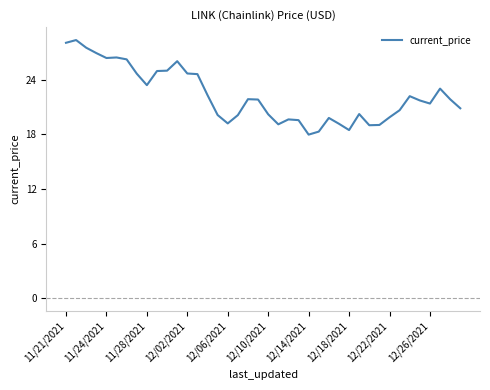

What is the difference between the maximum and minimum values?

10.4